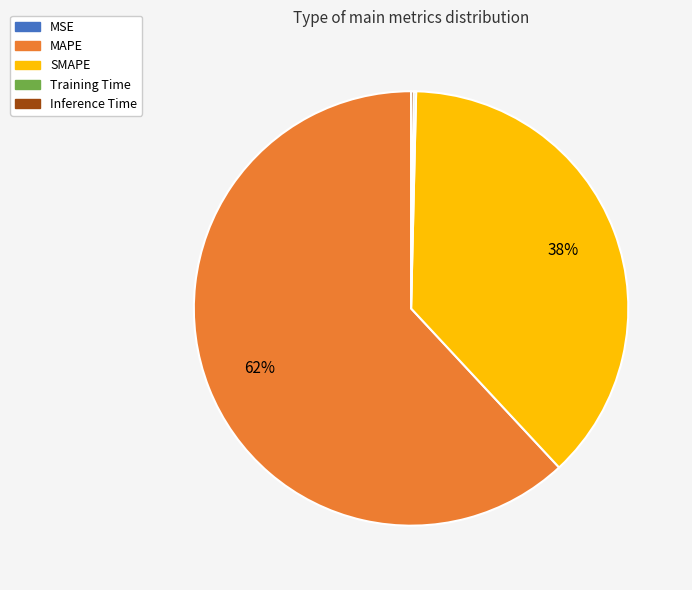

What is the largest slice in the pie chart?

MAPE